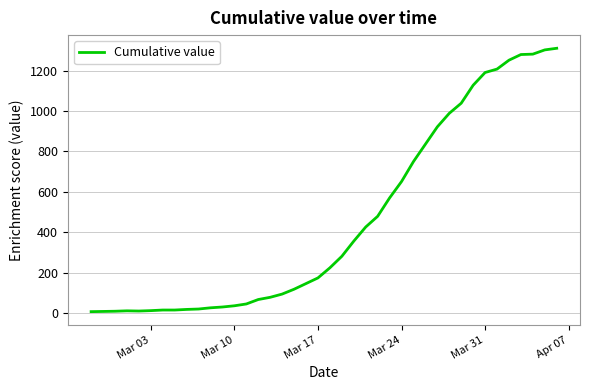

What is the maximum value shown in the chart?

1311